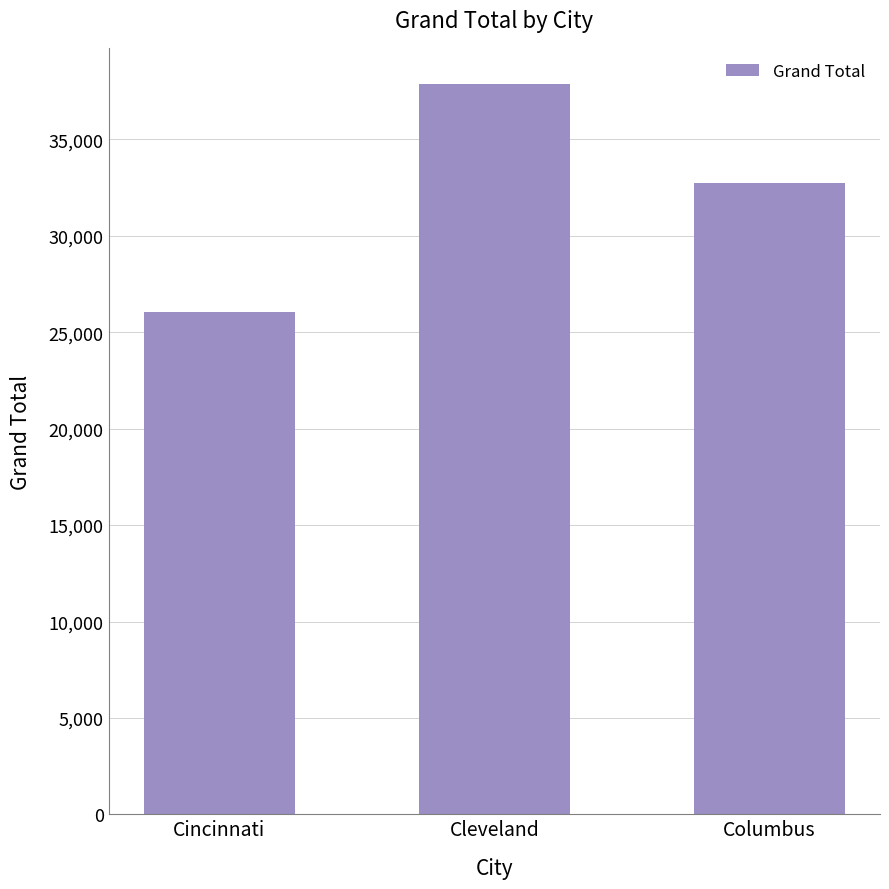

What is the change in value from Cincinnati to Cleveland?

+11788